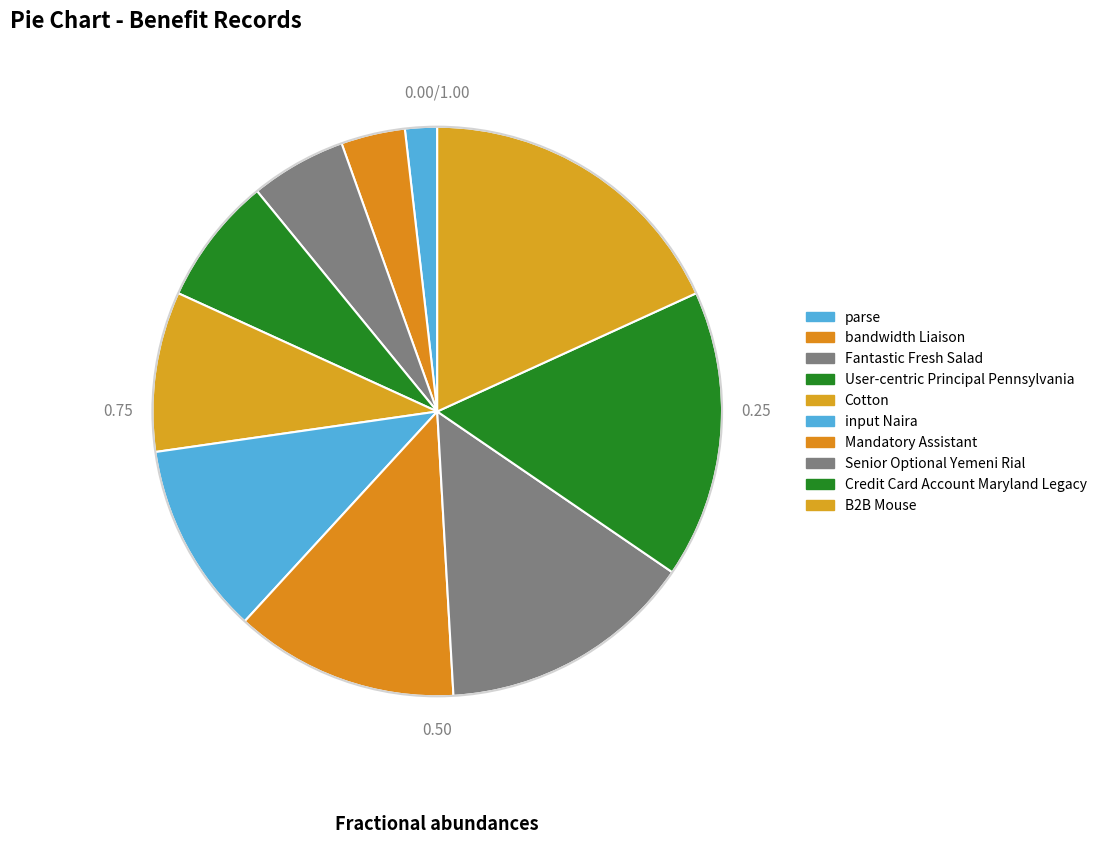

Does Senior Optional Yemeni Rial account for over 50% of the chart?

No